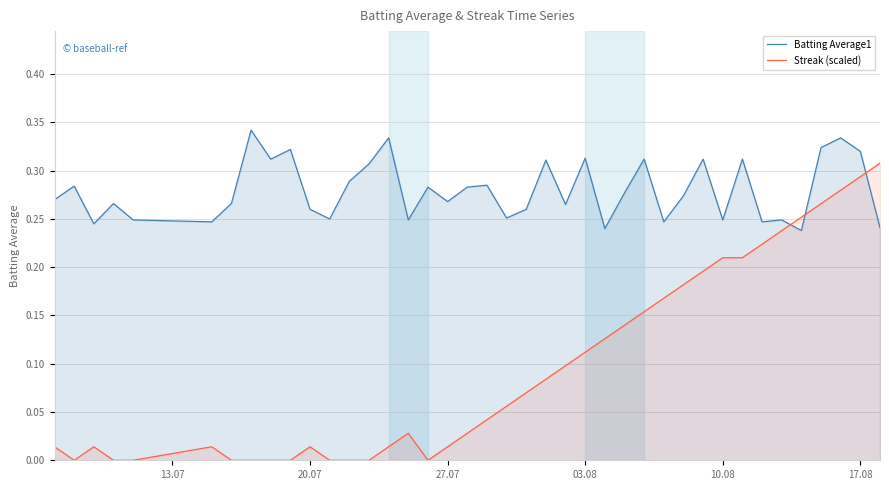

What is the maximum value for Batting Average1?

0.3